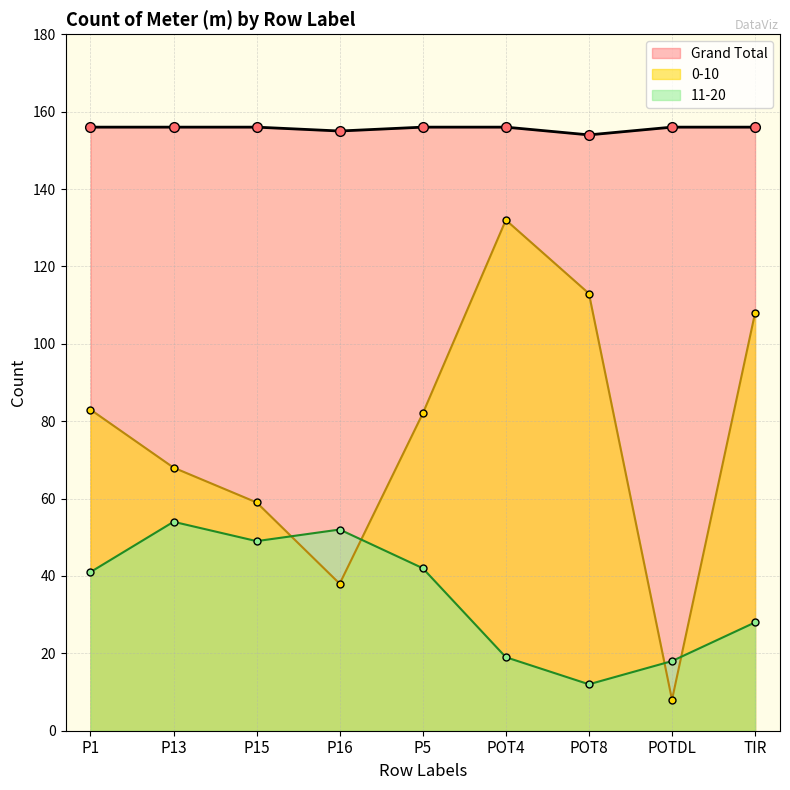

The 0-10 series shows 83 at P1. True or false?

True